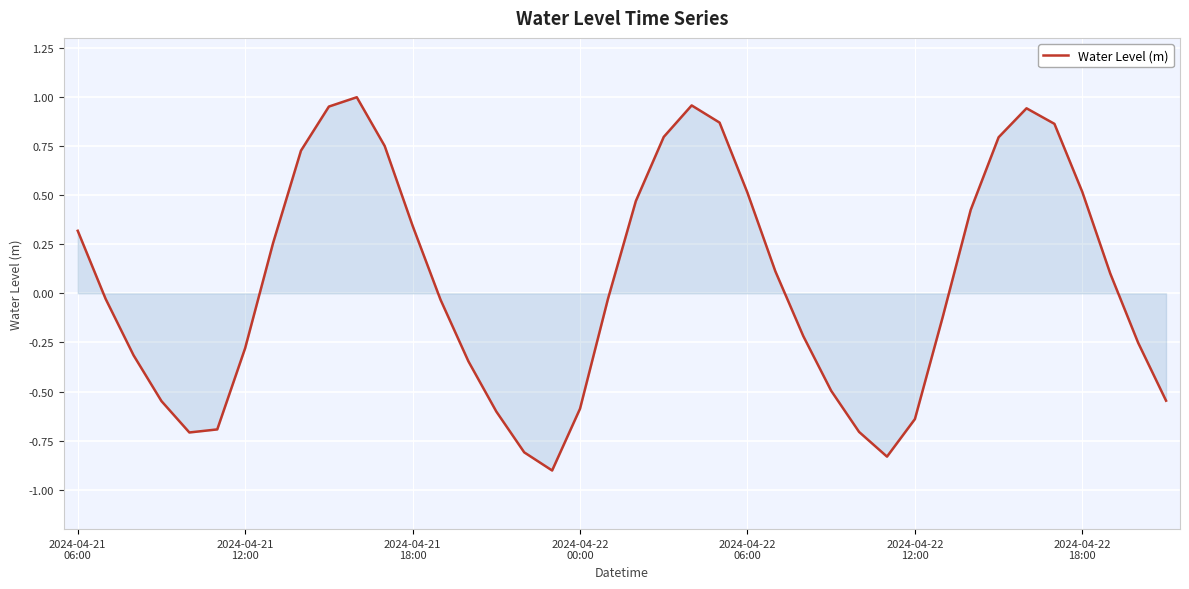

What is the difference between the maximum and minimum values?

1.9